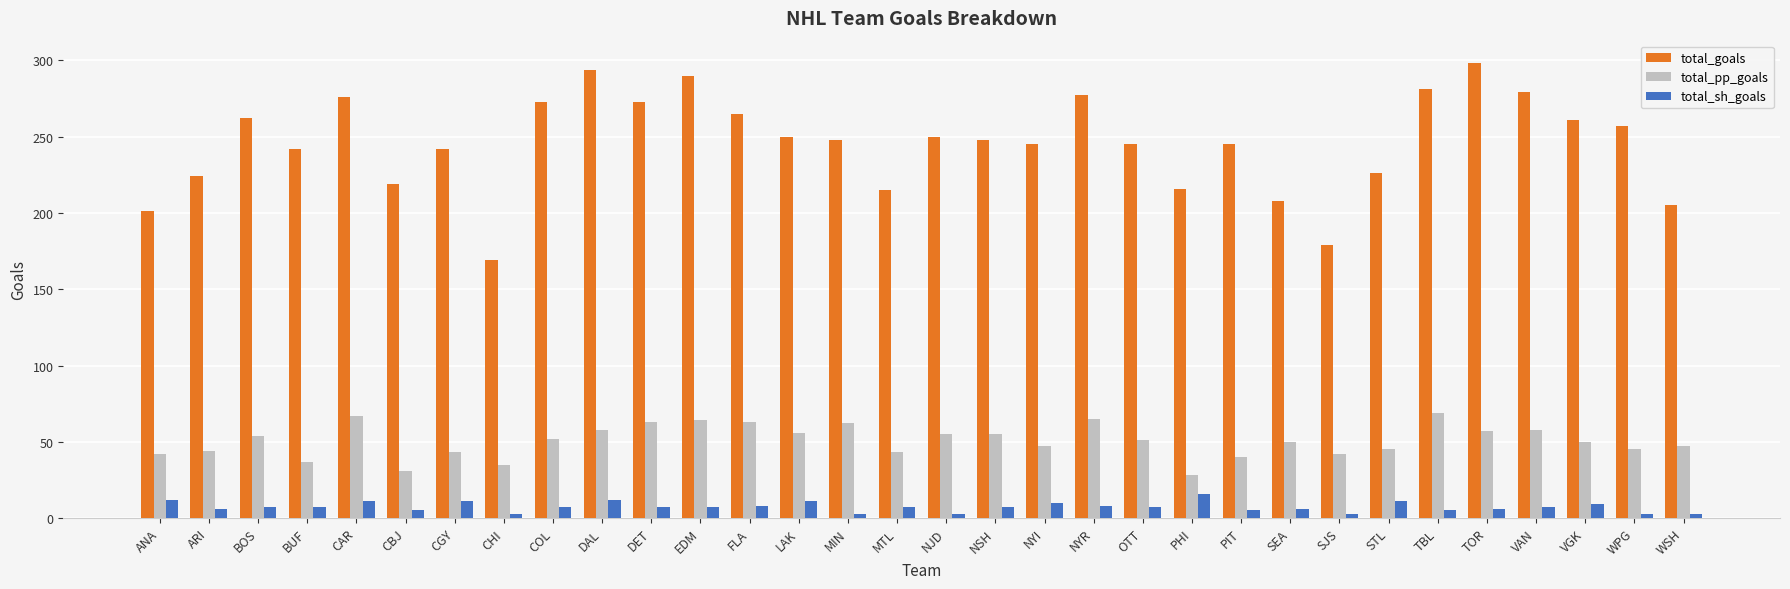

What is the label of the 21st bar from the right?

EDM